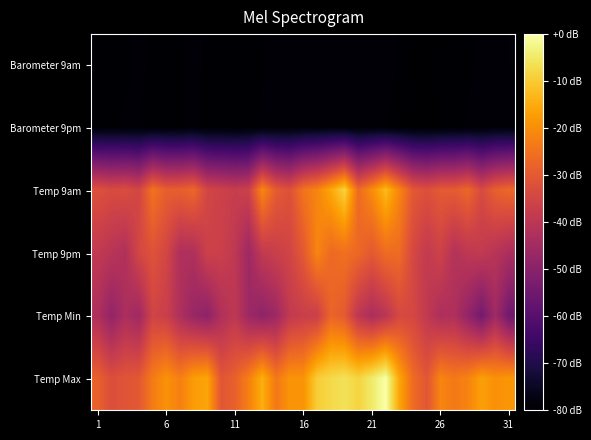

Reading left to right, list all the values displayed in this chart.

Barometer 9am: -79.5	-79.5	-79.5	-79.3	-79.5	-79.5	-79.5	-79.2	-79.5	-79.6	-79.7	-79.6	-79.4	-79.2	-79.0	-78.9	-78.9	-78.8	-78.9	-79.2	-79.3	-79.2	-79.4	-79.9	-79.9	-79.8	-79.5	-79.4	-79.3	-79.0	-78.7
Barometer 9pm: -79.5	-79.5	-79.3	-79.4	-79.6	-79.5	-79.5	-79.2	-79.6	-79.6	-79.6	-79.5	-79.3	-79.1	-79.0	-78.9	-78.8	-78.8	-79.1	-79.3	-79.3	-79.3	-79.7	-80.0	-79.9	-79.7	-79.4	-79.3	-79.2	-78.8	-78.8
Temp 9am: -31.9	-33.4	-32.9	-34.9	-24.8	-28.9	-28.7	-27.1	-34.9	-36.2	-37.5	-36.4	-21.1	-29.6	-31.9	-24.6	-21.6	-15.6	-8.6	-26.4	-20.3	-12.6	-21.4	-30.2	-32.2	-29.7	-29.6	-27.1	-33.6	-28.6	-26.9
Temp 9pm: -38.9	-40.5	-42.4	-34.7	-31.6	-34.9	-42.5	-42.5	-36.2	-36.7	-39.2	-46.0	-38.7	-36.9	-35.2	-30.1	-21.3	-26.6	-25.4	-26.9	-30.1	-26.1	-26.2	-34.2	-38.5	-36.0	-41.5	-39.4	-38.5	-40.7	-43.4
Temp Min: -42.7	-48.2	-43.2	-45.7	-35.4	-36.9	-42.5	-47.0	-49.2	-42.4	-39.4	-46.0	-48.8	-46.0	-38.7	-37.0	-36.7	-27.4	-29.7	-39.5	-43.2	-40.2	-34.1	-34.6	-38.7	-43.0	-42.4	-48.2	-54.3	-45.5	-54.8
Temp Max: -28.4	-32.6	-31.1	-30.2	-23.3	-19.3	-22.6	-17.4	-16.1	-30.7	-28.4	-22.4	-14.5	-23.8	-18.9	-18.9	-9.5	-7.6	-6.1	-8.5	-4.7	0.0	-15.9	-26.2	-30.7	-21.4	-23.6	-21.8	-16.9	-19.6	-18.4